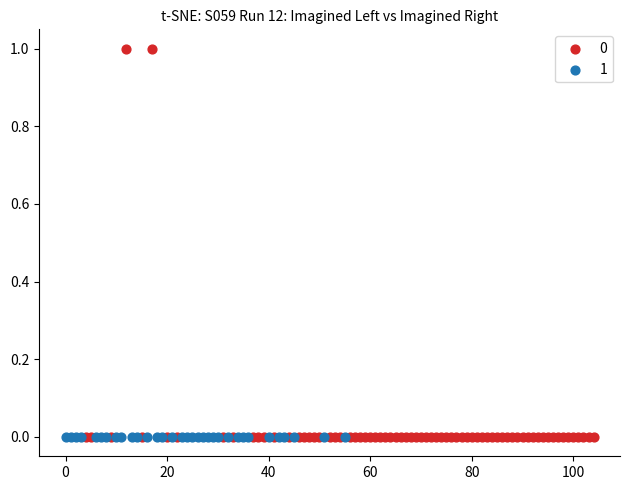

What are all the series names shown in the legend?

0, 1